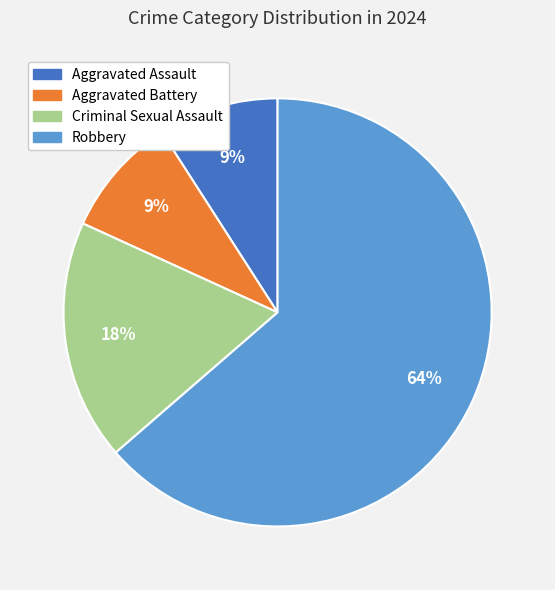

To the nearest percent, what is the combined percentage of Aggravated Battery and Aggravated Assault?

18%